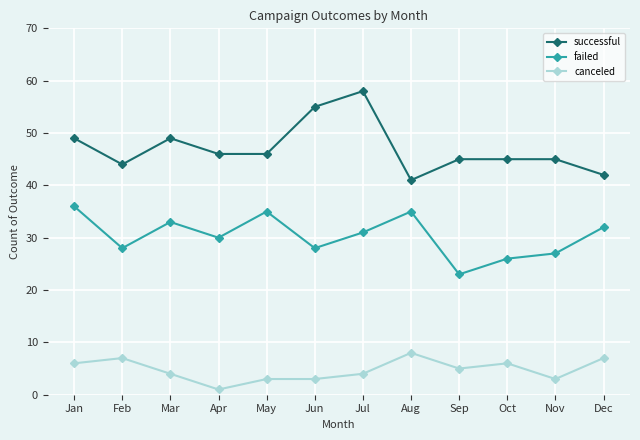

Does the chart display data point markers on the line(s)?

Yes